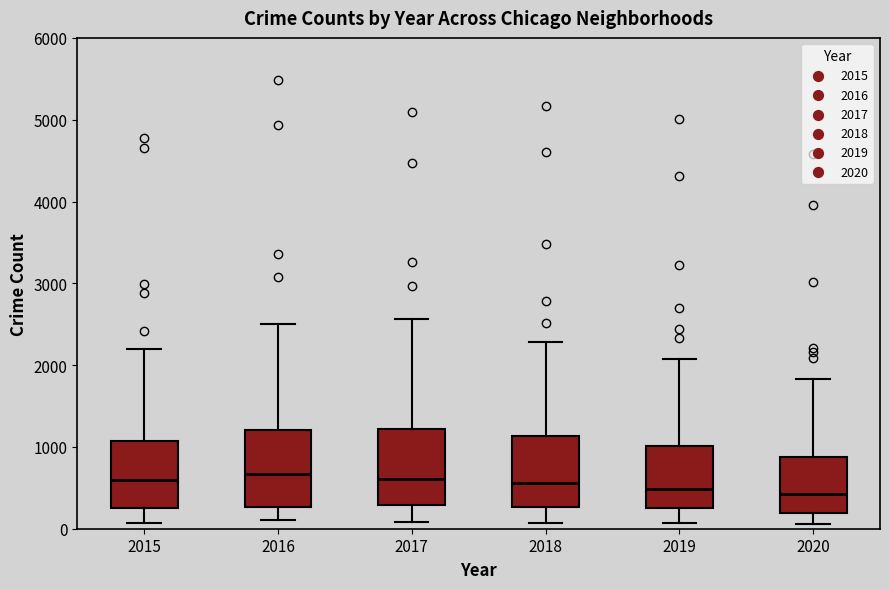

Reading left to right, read every box against the y-axis: the position of its median line, the range the box covers, and the ends of its whiskers. The values are not printed on the chart, so give them approximately, as read against the axis.

2015: median 600, box 300 to 1100, whiskers 100 to 2200
2016: median 700, box 300 to 1200, whiskers 100 to 2500
2017: median 600, box 300 to 1200, whiskers 100 to 2600
2018: median 600, box 300 to 1100, whiskers 100 to 2300
2019: median 500, box 300 to 1000, whiskers 100 to 2100
2020: median 400, box 200 to 900, whiskers 100 to 1800